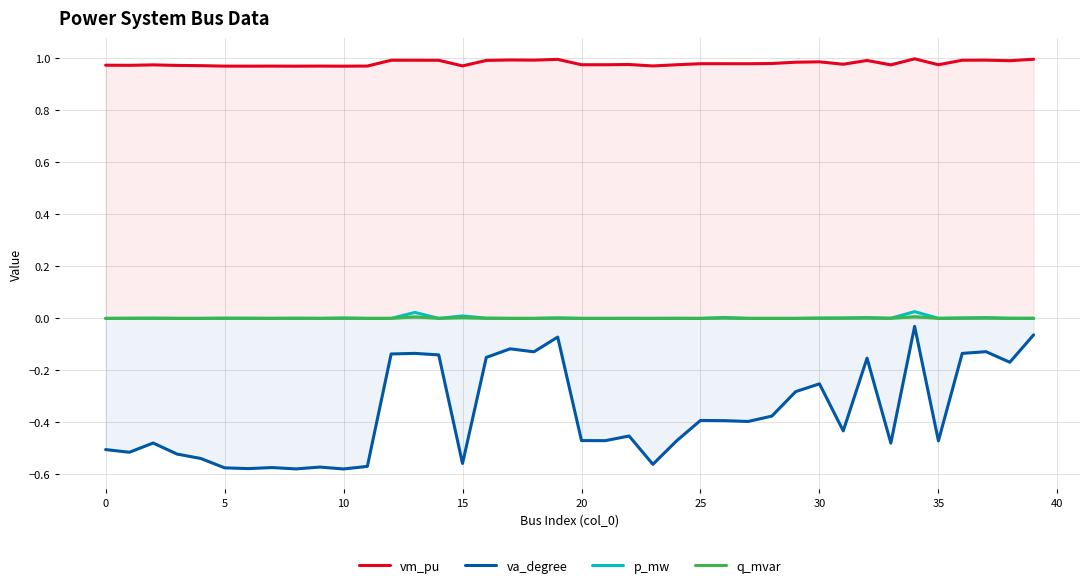

Which series has the widest spread of values?

va_degree